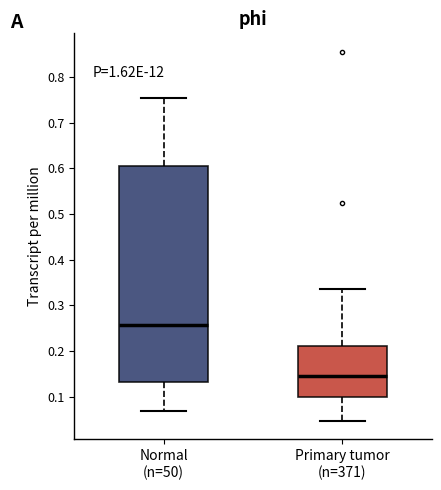

Reading left to right, read every box against the y-axis: the position of its median line, the range the box covers, and the ends of its whiskers. The values are not printed on the chart, so give them approximately, as read against the axis.

Normal (n=50): median 0.26, box 0.13 to 0.60, whiskers 0.07 to 0.75
Primary tumor (n=371): median 0.15, box 0.10 to 0.21, whiskers 0.05 to 0.34